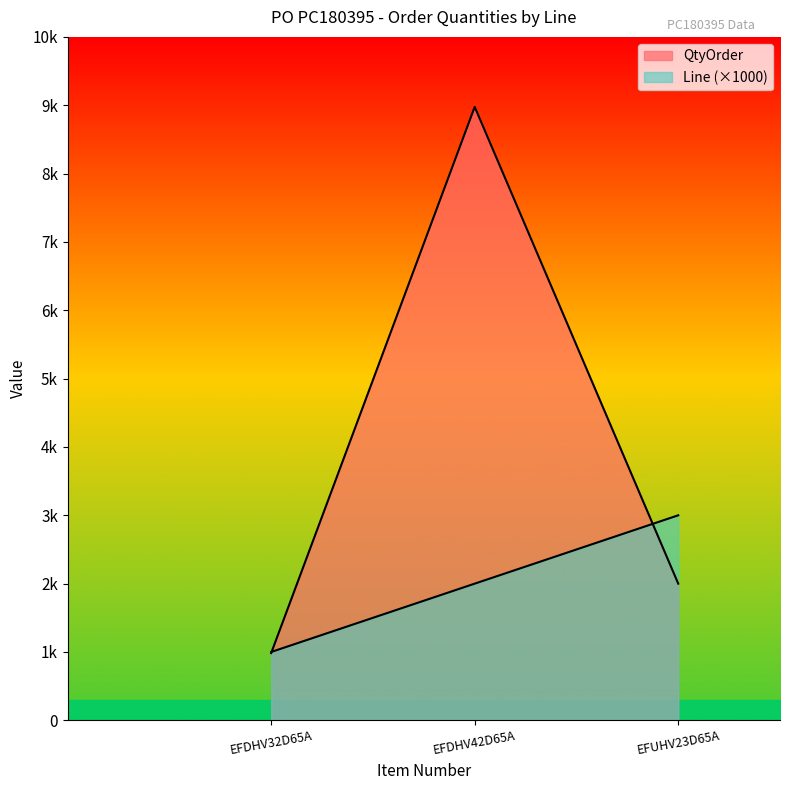

Rank the series at EFUHV23D65A from lowest to highest value.

QtyOrder, Line